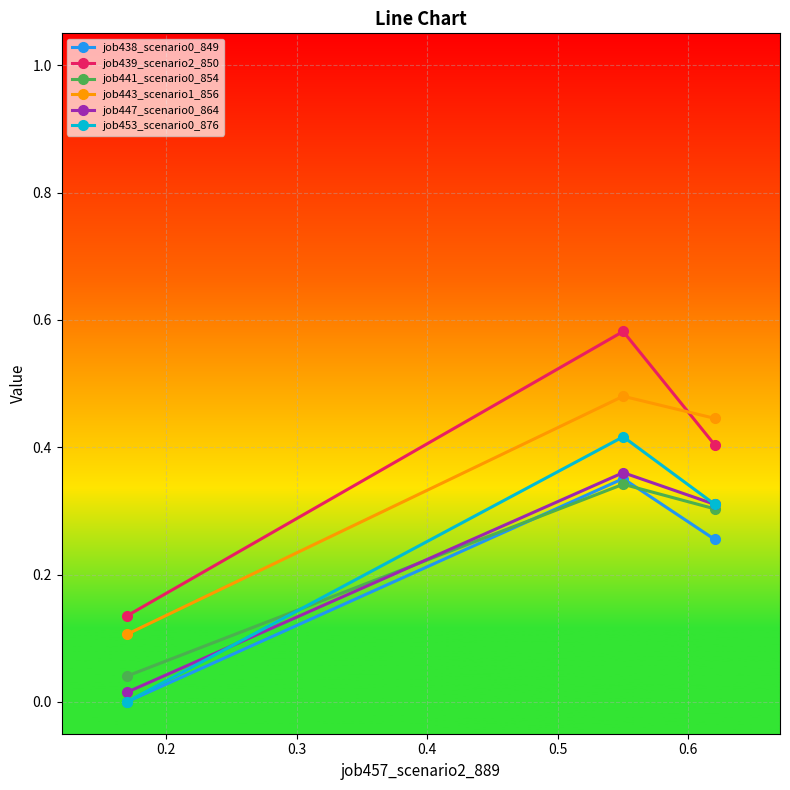

Which series has the largest range (max minus min)?

job439_scenario2_850